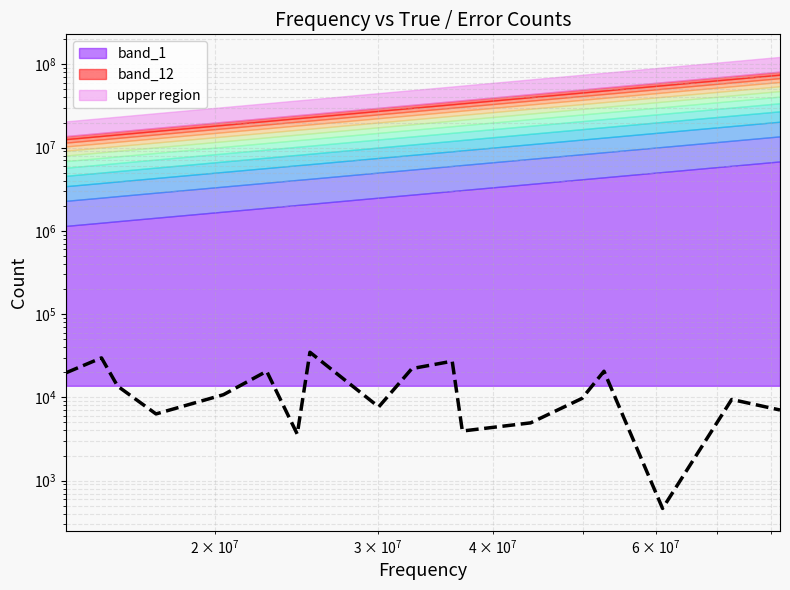

How many values are below 10770?

9